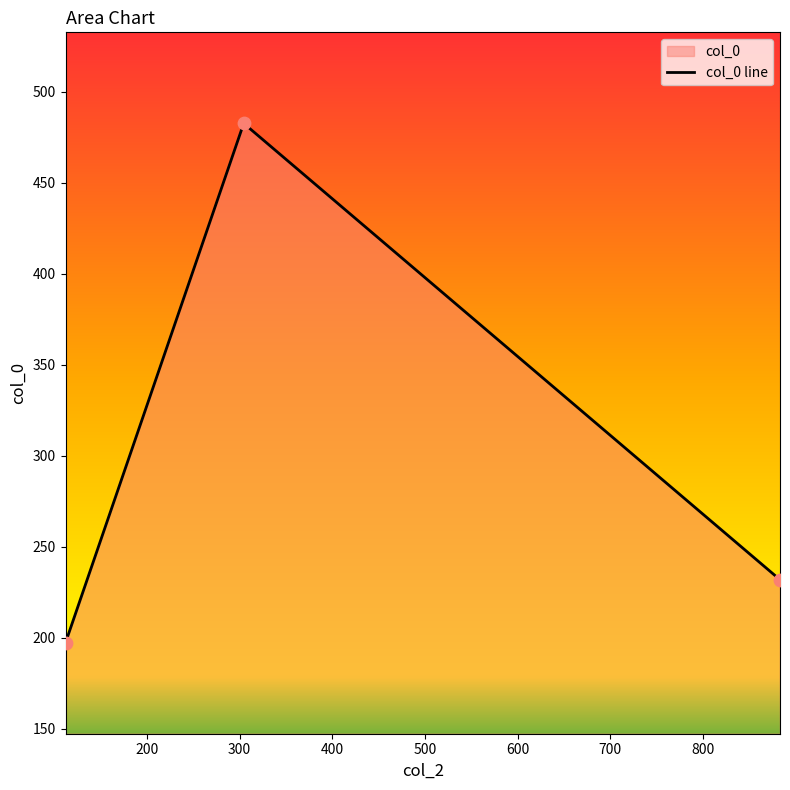

Approximately how many times larger is the value at 883.02 compared to 304.37?

0.5